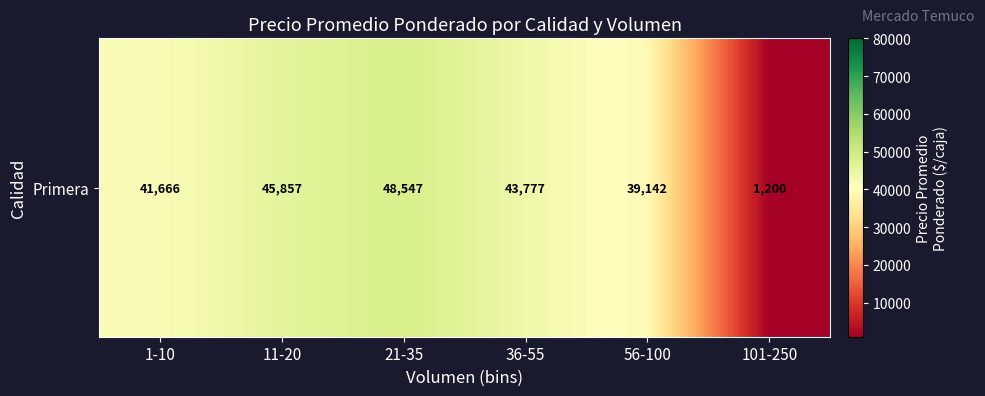

Reading right to left, extract all data points from this chart.

101-250=1200.0	56-100=39142.8	36-55=43777.8	21-35=48547.6	11-20=45857.1	1-10=41666.7